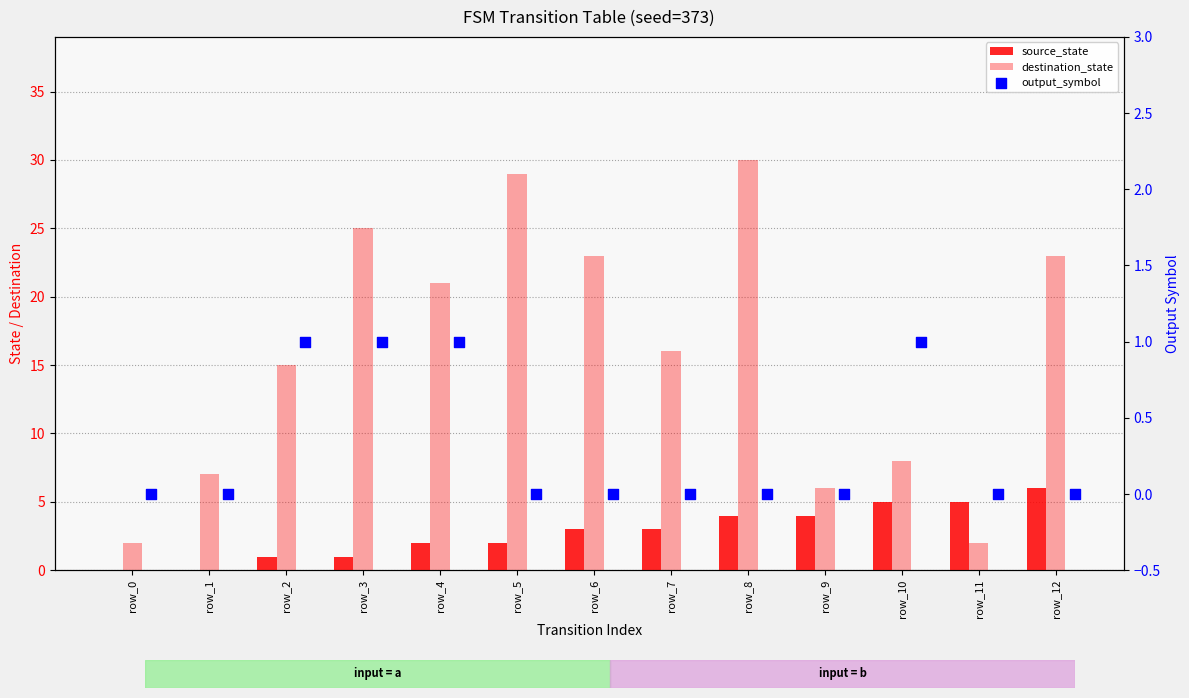

Which series has the largest total across all categories?

destination_state